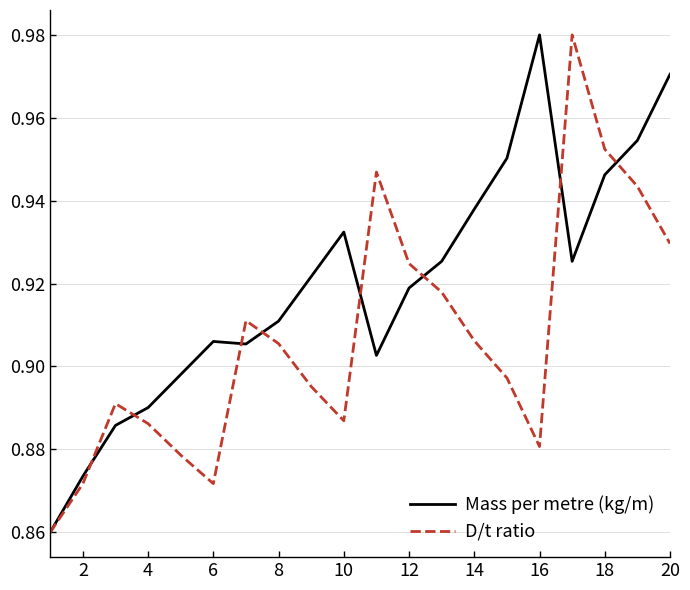

Which series has the largest total across all categories?

Mass per metre (kg/m)